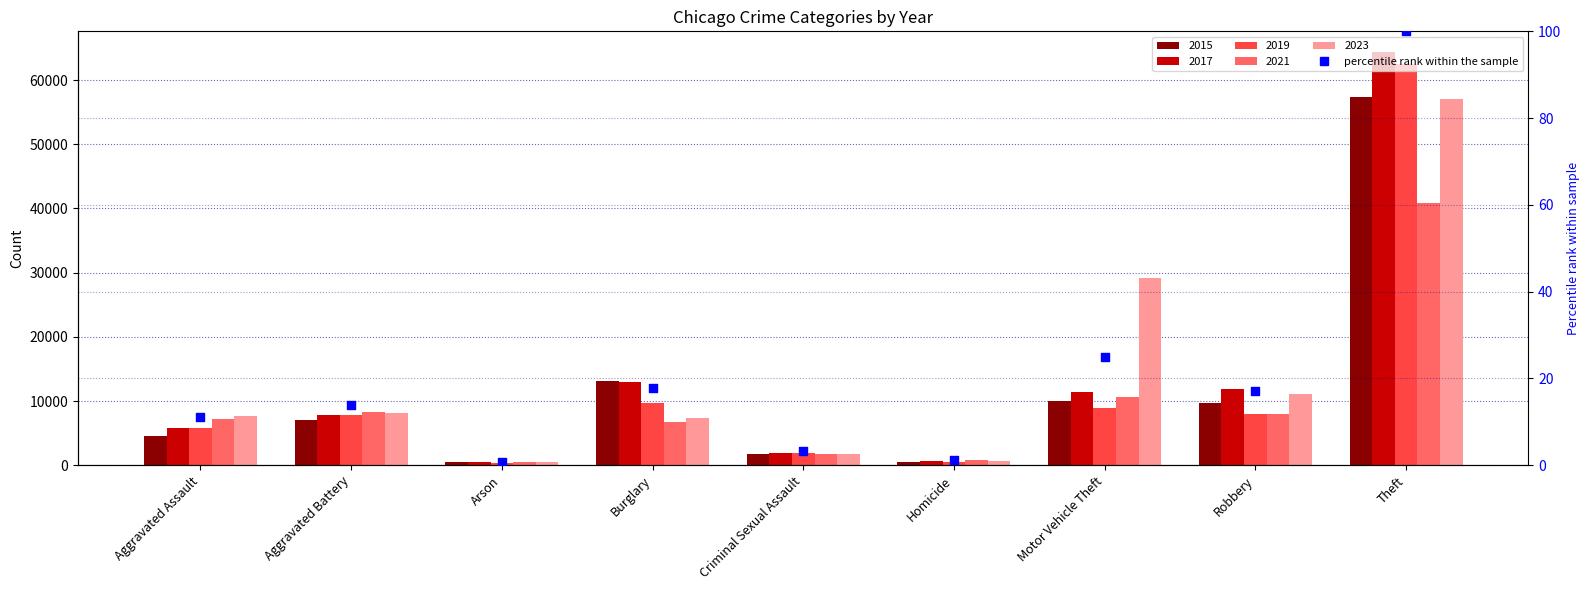

What is the change in value from Homicide to Robbery?

+16.1